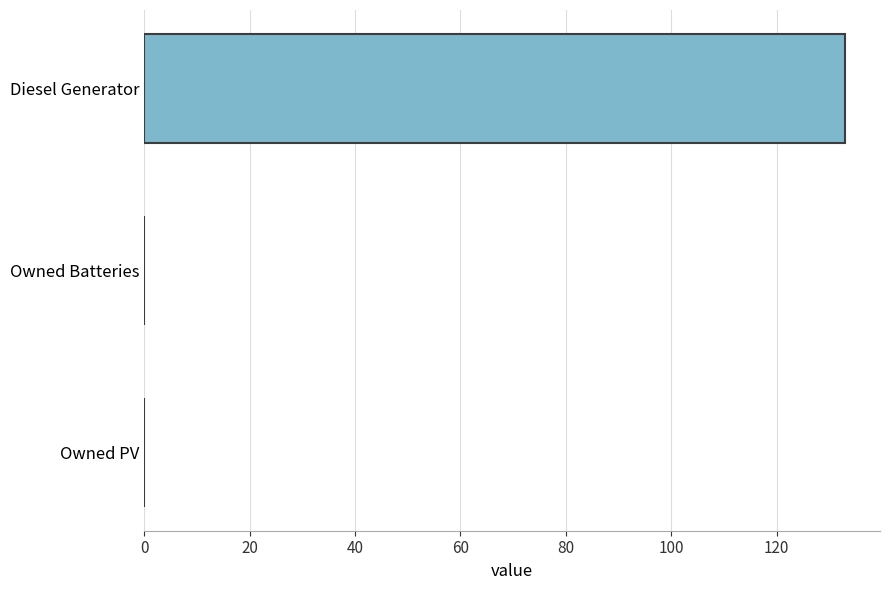

Is it true that the value at Owned Batteries is 0?

True